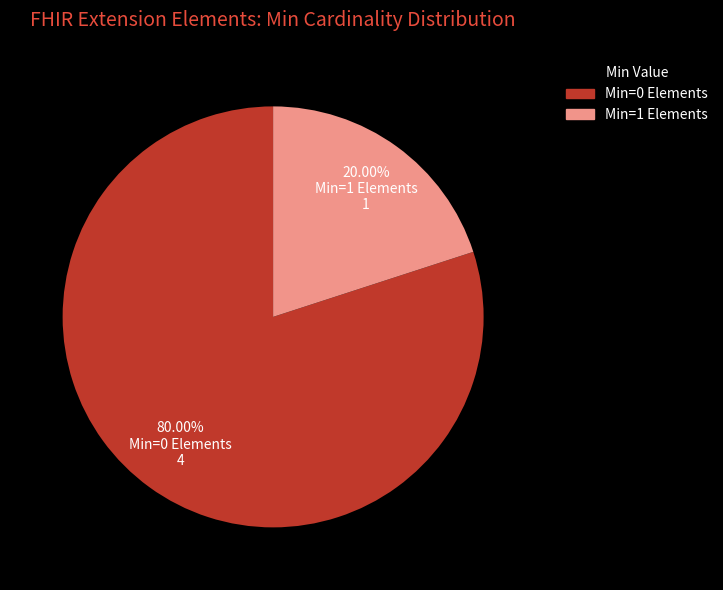

To the nearest percent, what is the average slice percentage?

50%